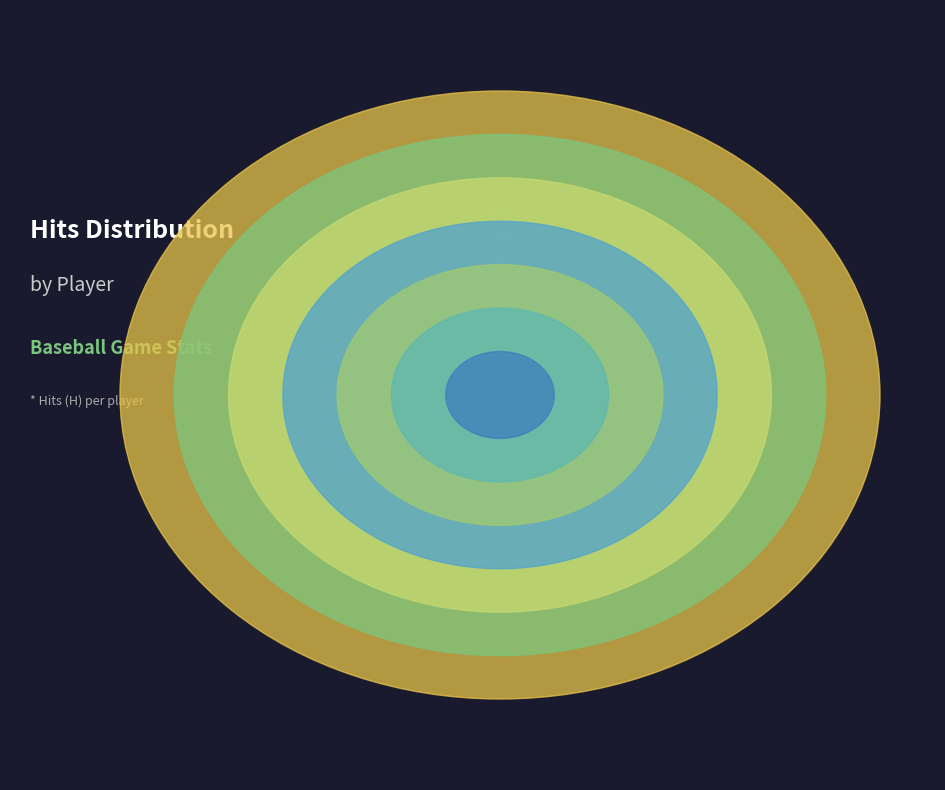

The Joe Edwards slice represents 9% of the pie. True or false?

True